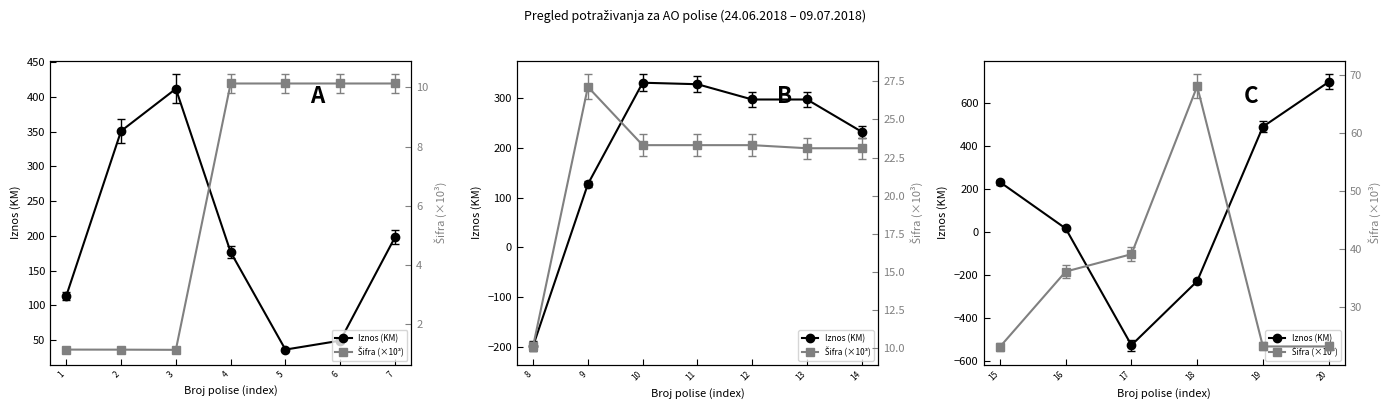

The value of Iznos (KM) at 15 is 405.2. True or false?

False